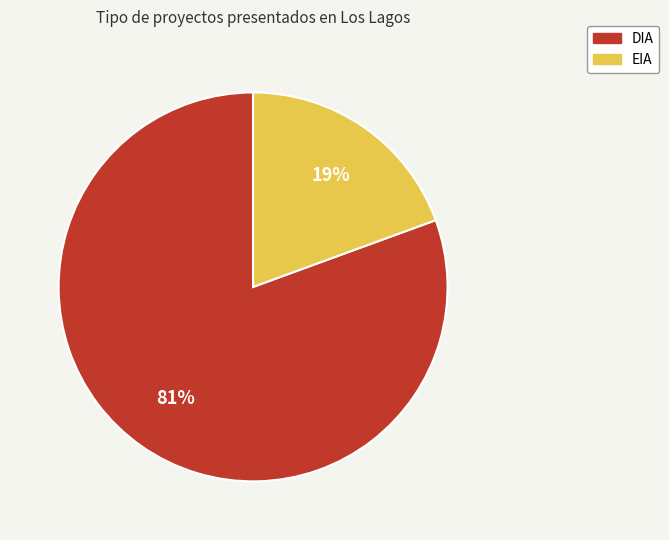

To the nearest percent, what is the combined percentage of EIA and DIA?

100%